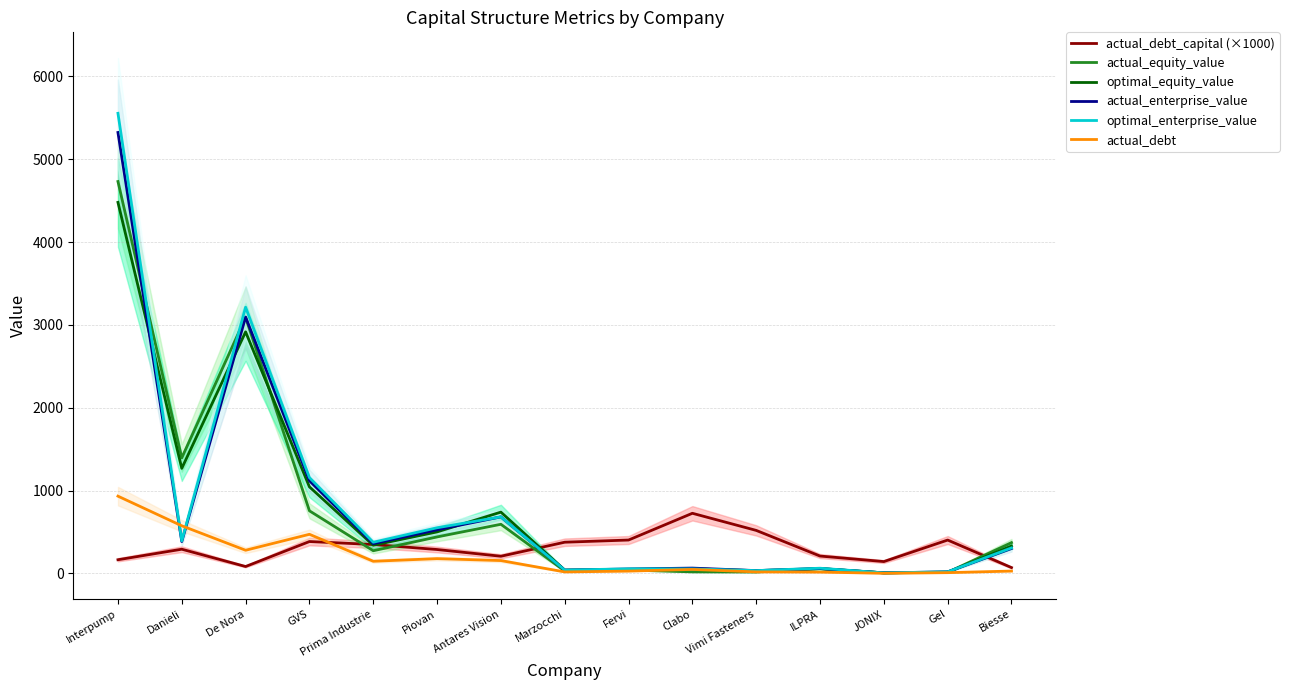

Which label corresponds to the smallest value in the chart?

JONIX